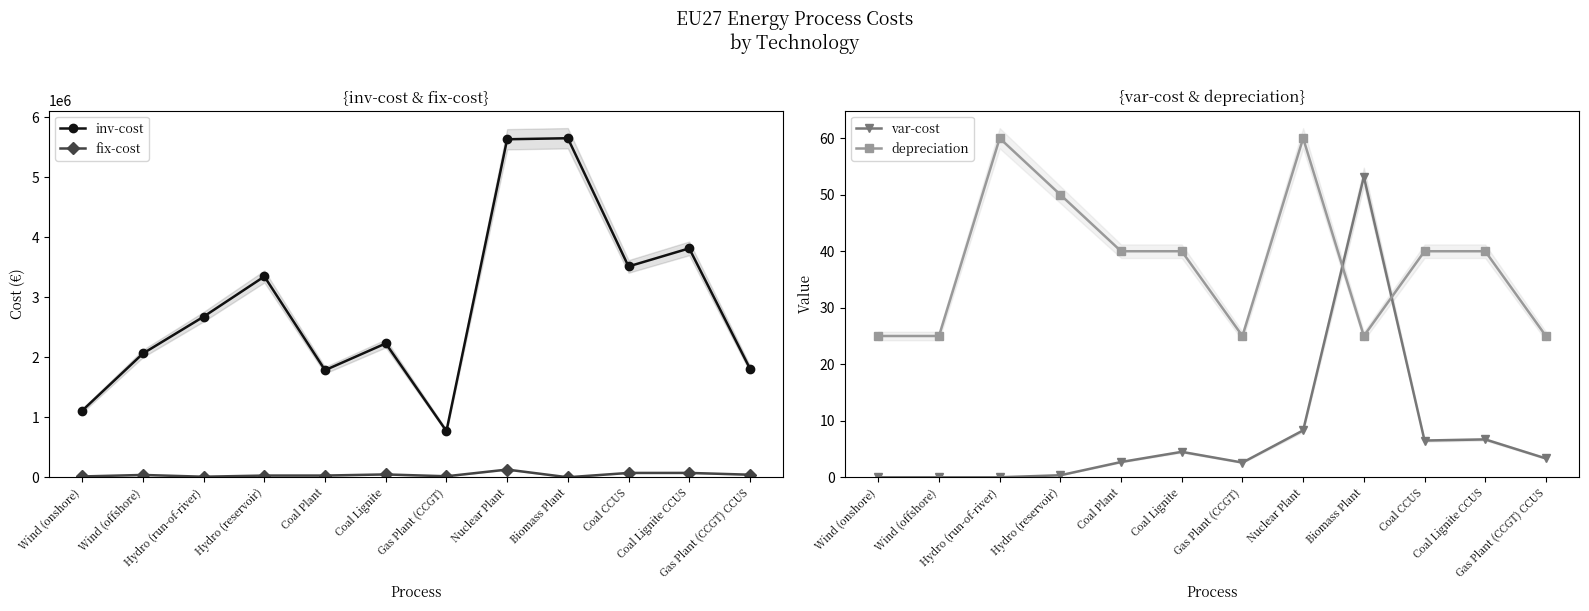

The value of depreciation at Hydro (run-of-river) is 105.8. True or false?

False